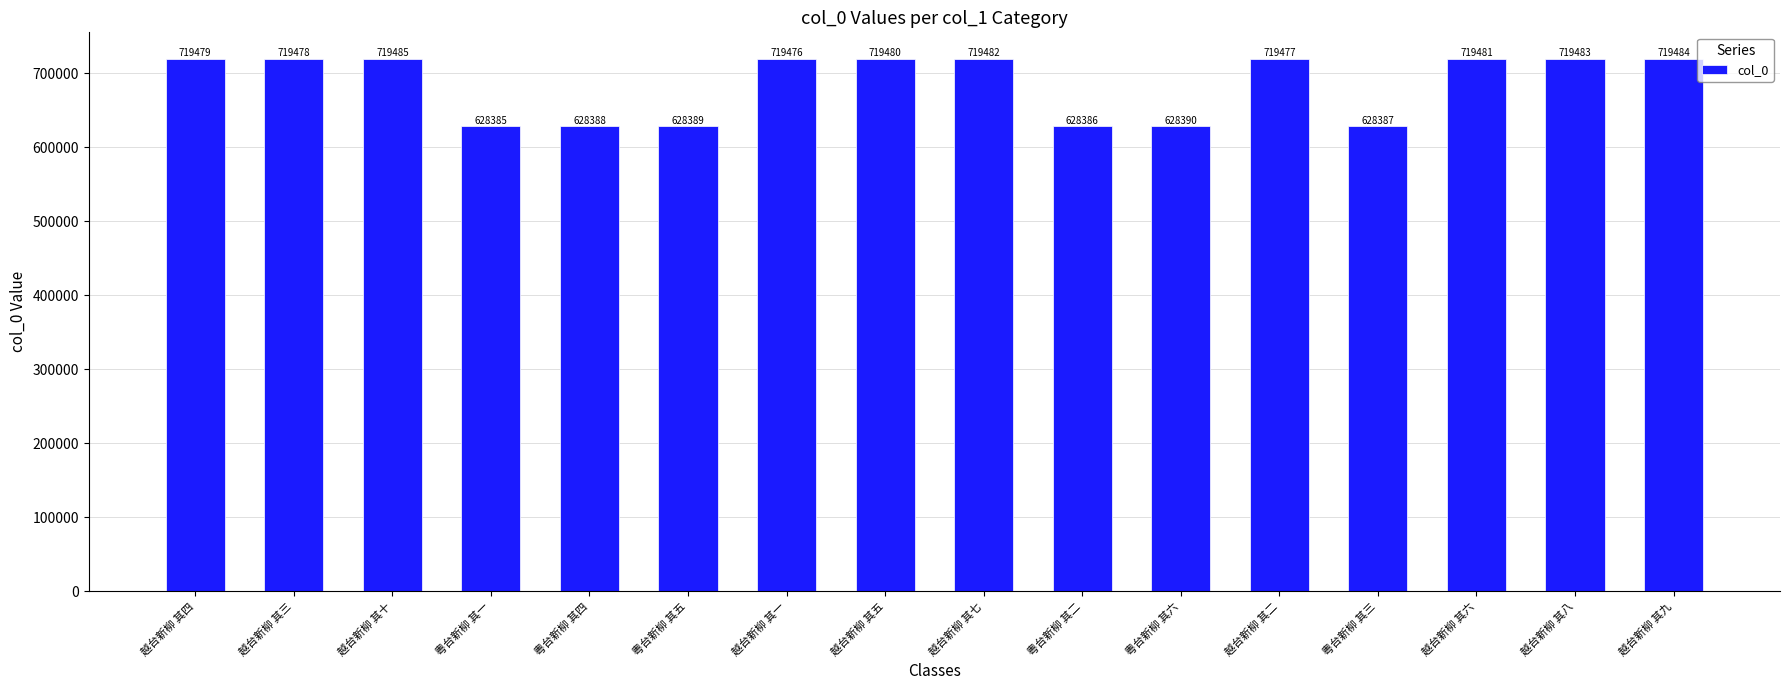

What is the value of the 1st bar from the left?

719479